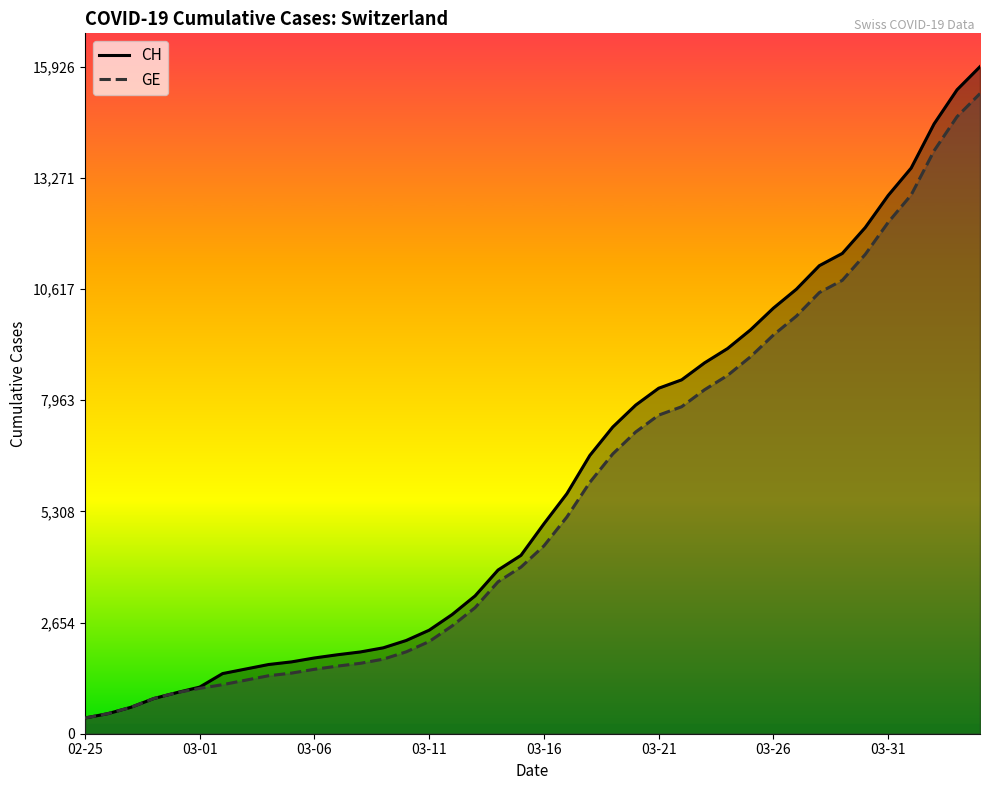

Which series has the widest spread of values?

CH